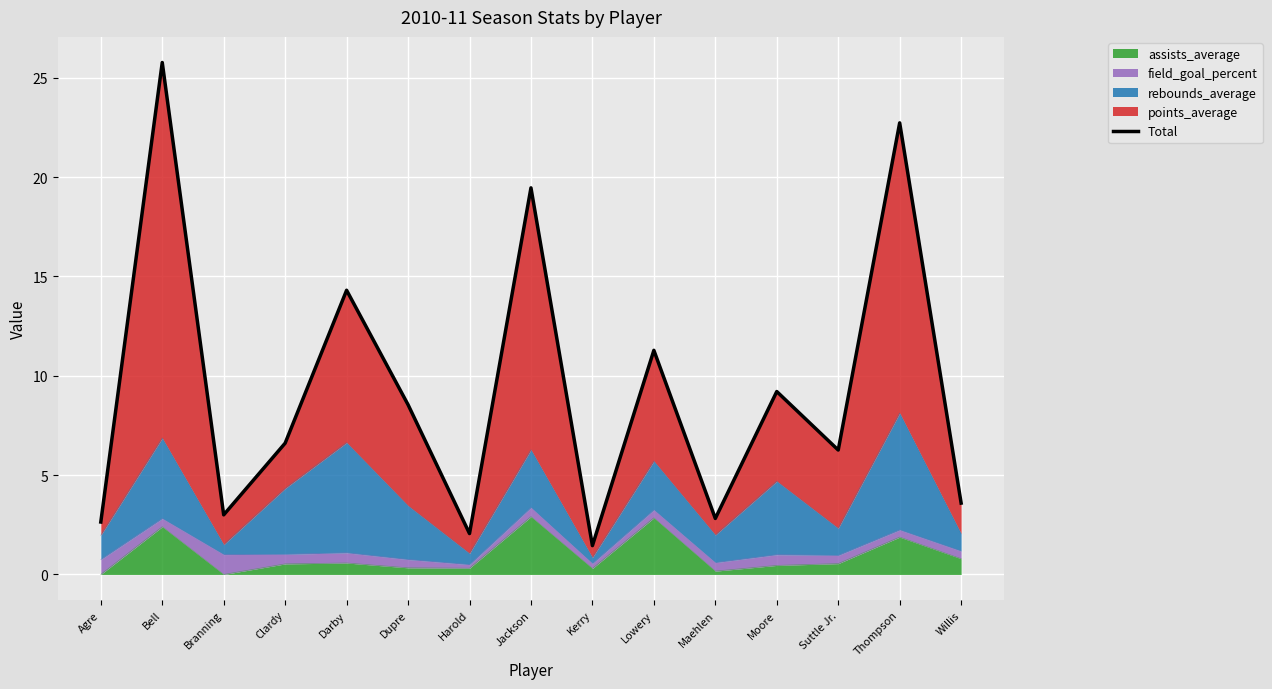

List the labels in order of value, smallest first.

Kerry, Harold, Agre, Maehlen, Branning, Willis, Suttle Jr., Clardy, Dupre, Moore, Lowery, Darby, Jackson, Thompson, Bell